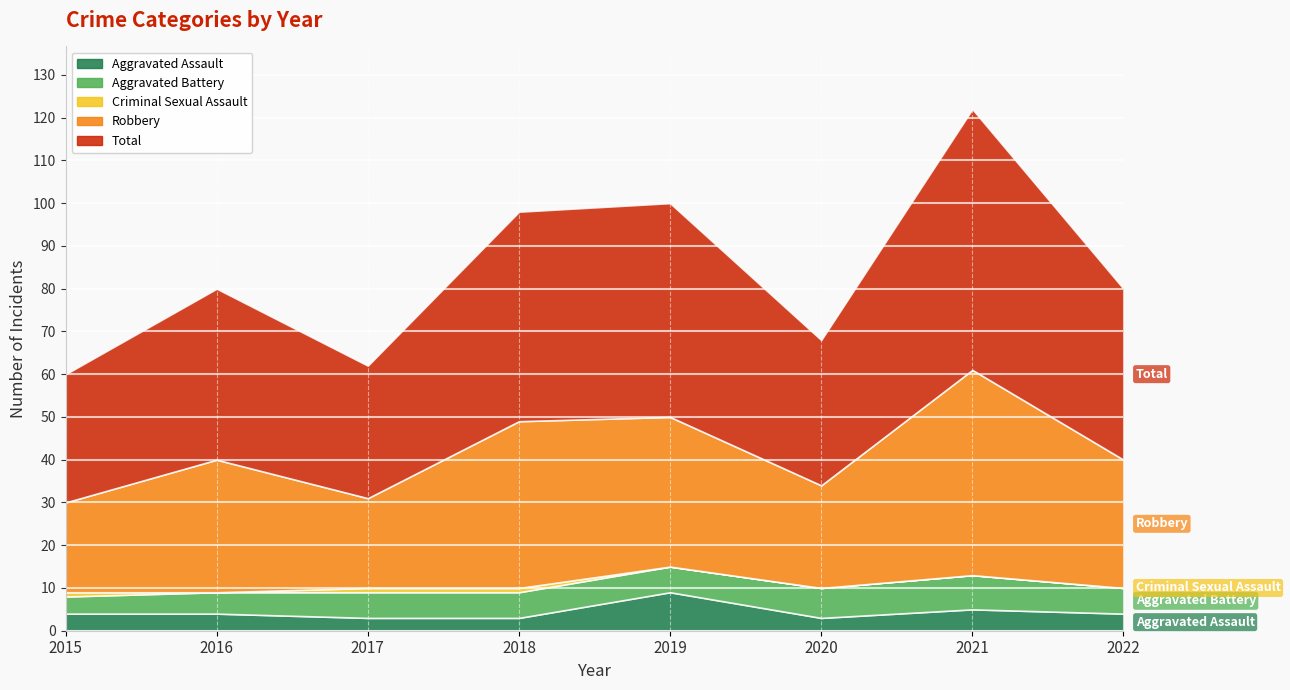

Reading left to right, list all the values displayed in this chart.

Aggravated Assault: 2015=4	2016=4	2017=3	2018=3	2019=9	2020=3	2021=5	2022=4
Aggravated Battery: 2015=4	2016=5	2017=6	2018=6	2019=6	2020=7	2021=8	2022=6
Criminal Sexual Assault: 2015=1	2016=0	2017=1	2018=1	2019=0	2020=0	2021=0	2022=0
Robbery: 2015=21	2016=31	2017=21	2018=39	2019=35	2020=24	2021=48	2022=30
Total: 2015=30	2016=40	2017=31	2018=49	2019=50	2020=34	2021=61	2022=40